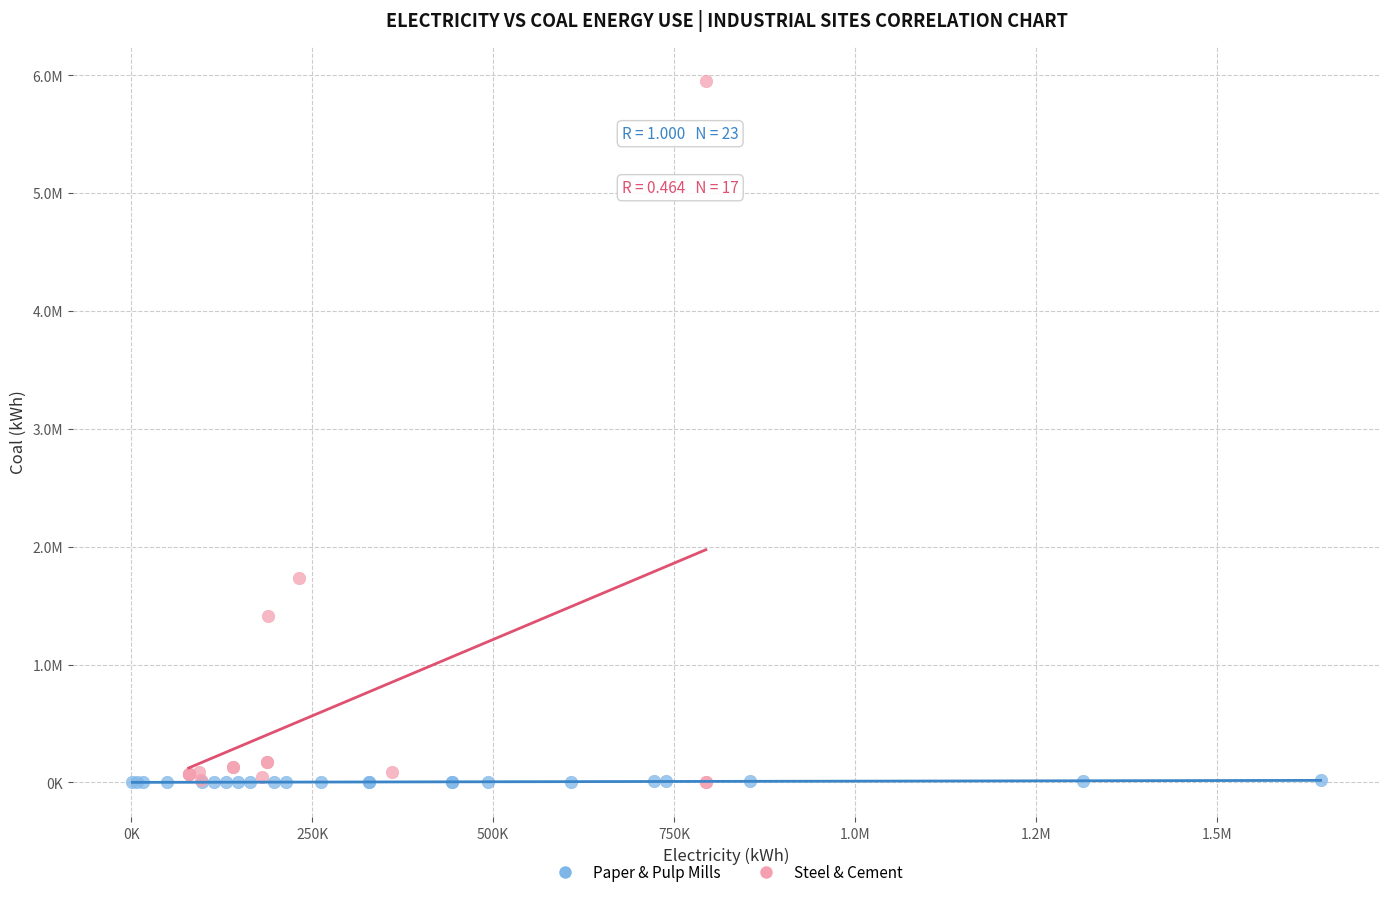

What are all the series names shown in the legend?

Paper & Pulp Mills, Steel & Cement